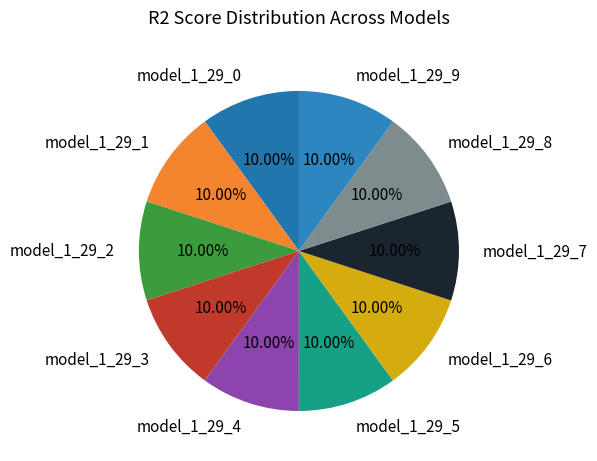

Combined, do model_1_29_1 and model_1_29_6 account for over 50%?

No